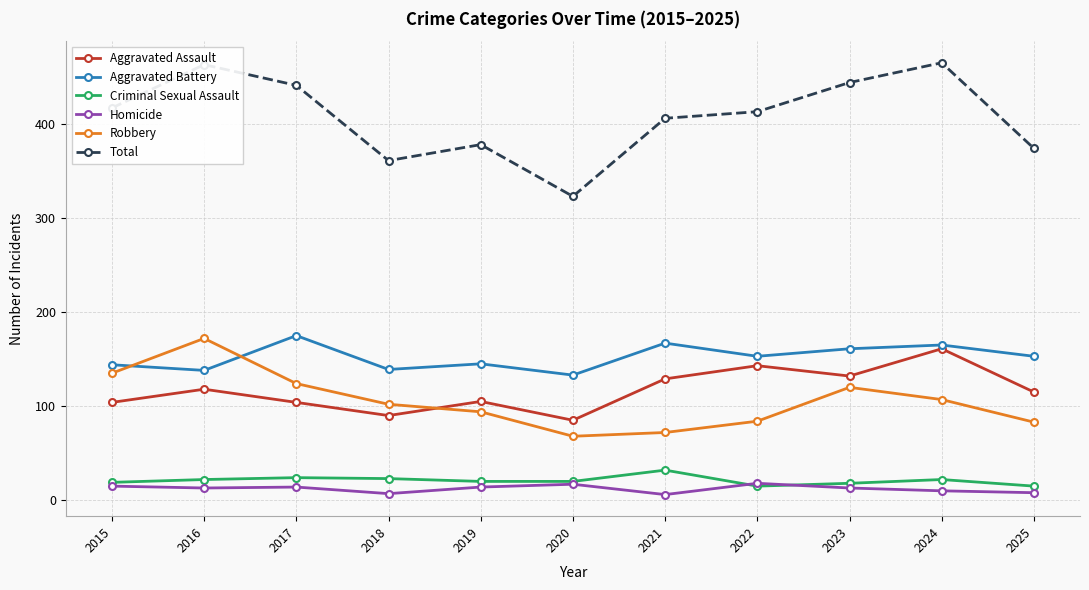

In Robbery, how many points are lower than both neighbors (excluding endpoints)?

1